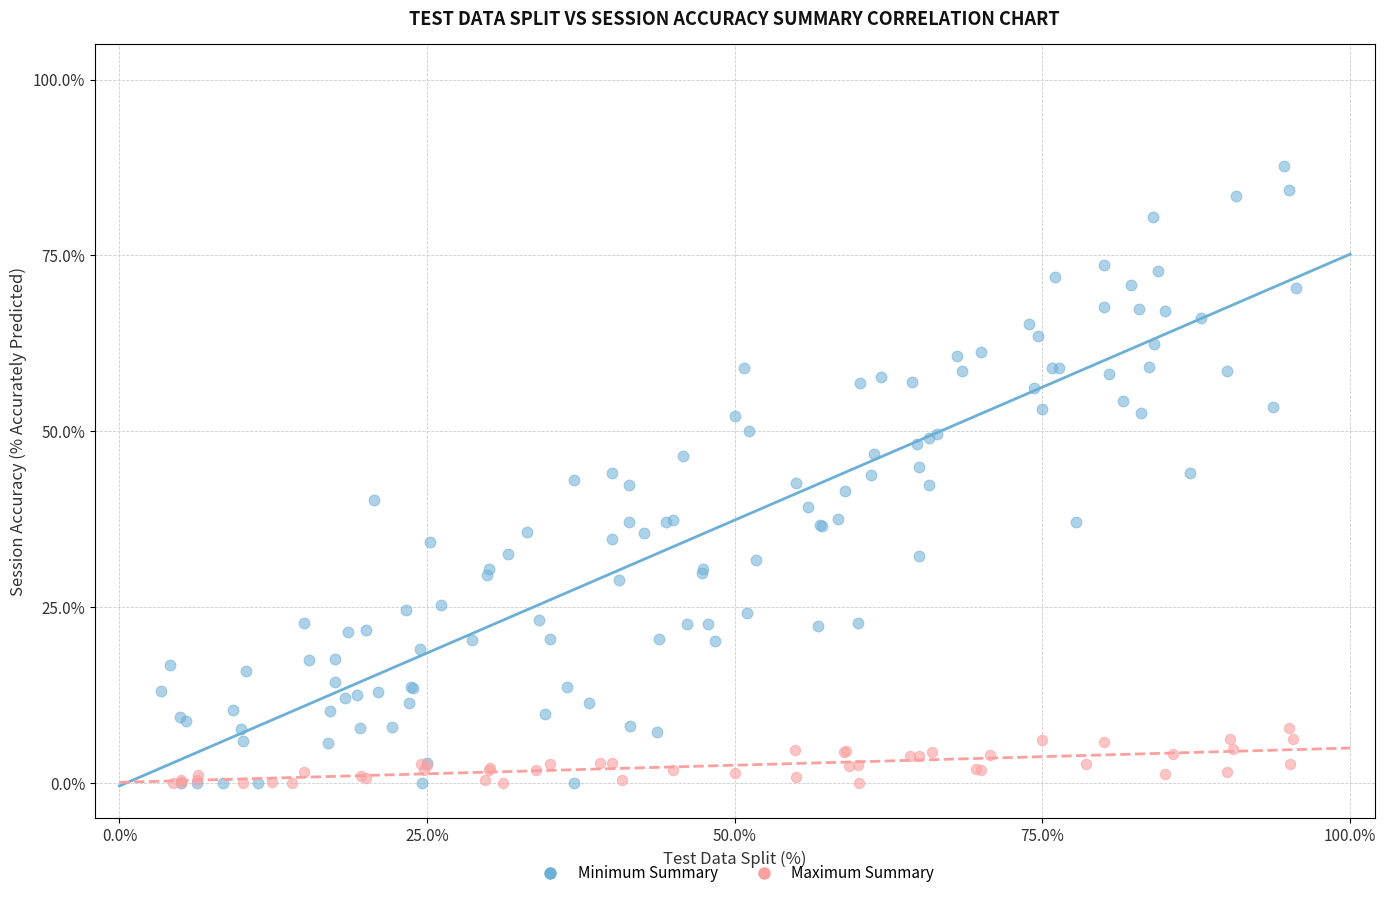

What are all the series names shown in the legend?

Minimum Summary, Maximum Summary